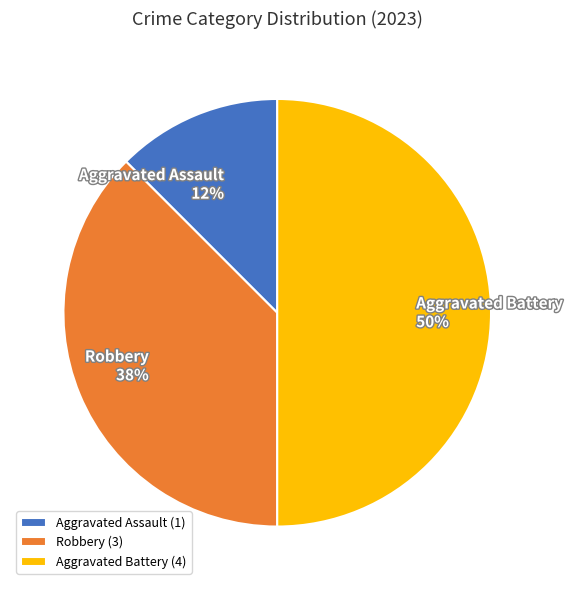

Is it true that Aggravated Battery is 50% of the pie?

True